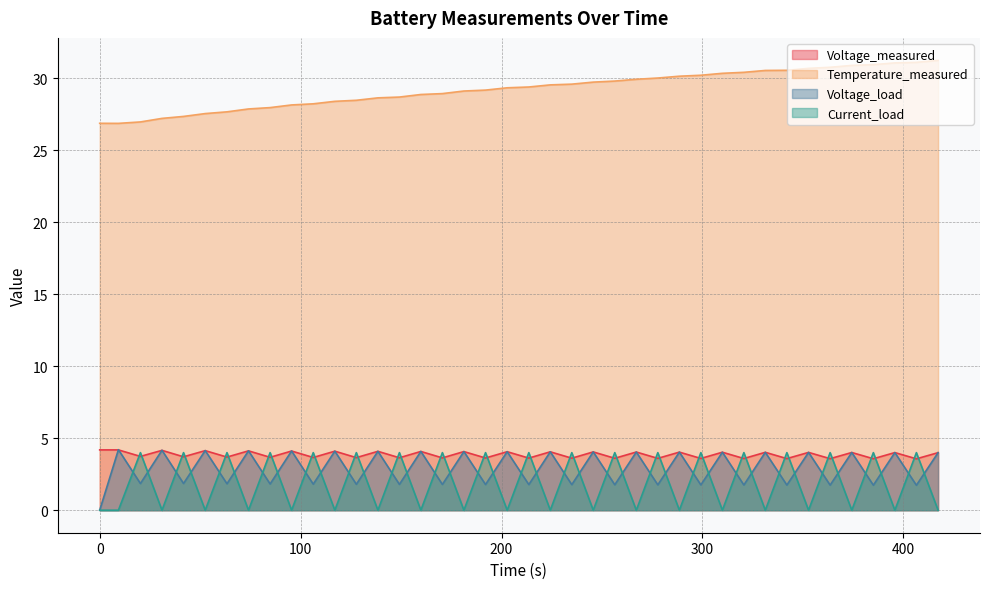

Does the chart have visible grid lines?

Yes